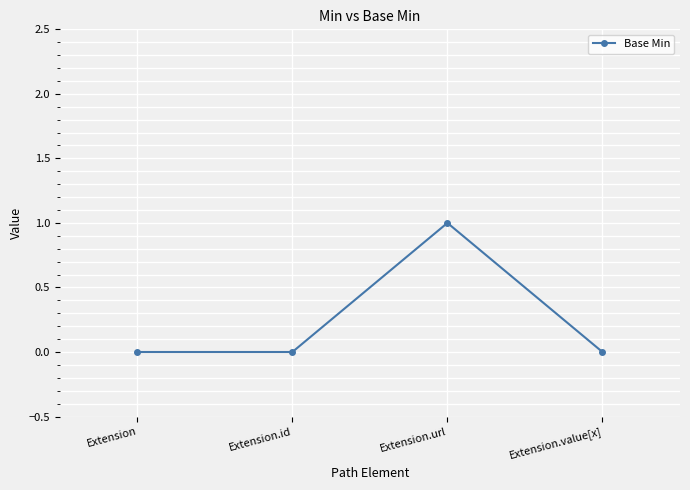

What is the difference between the maximum and second lowest values?

1